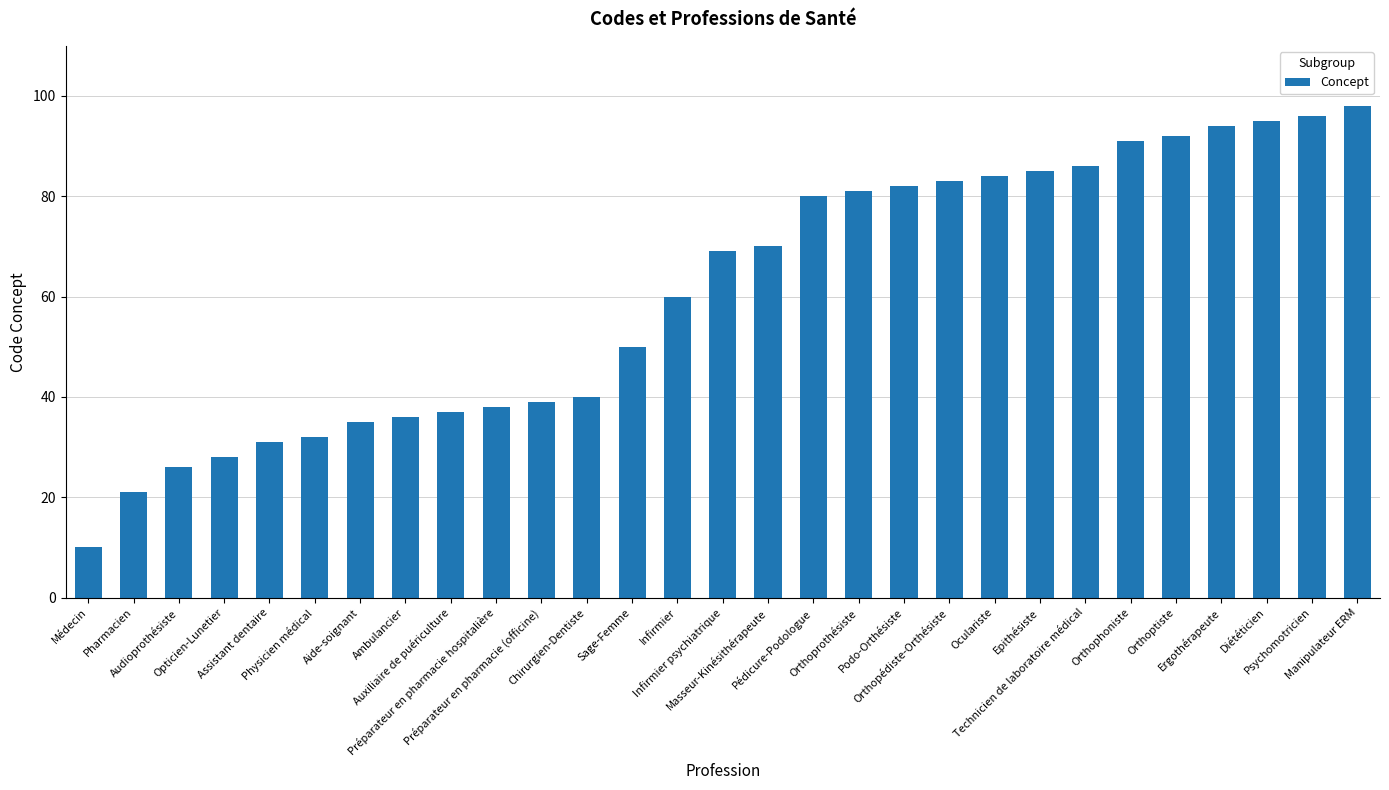

Does the chart contain stacked bars?

No